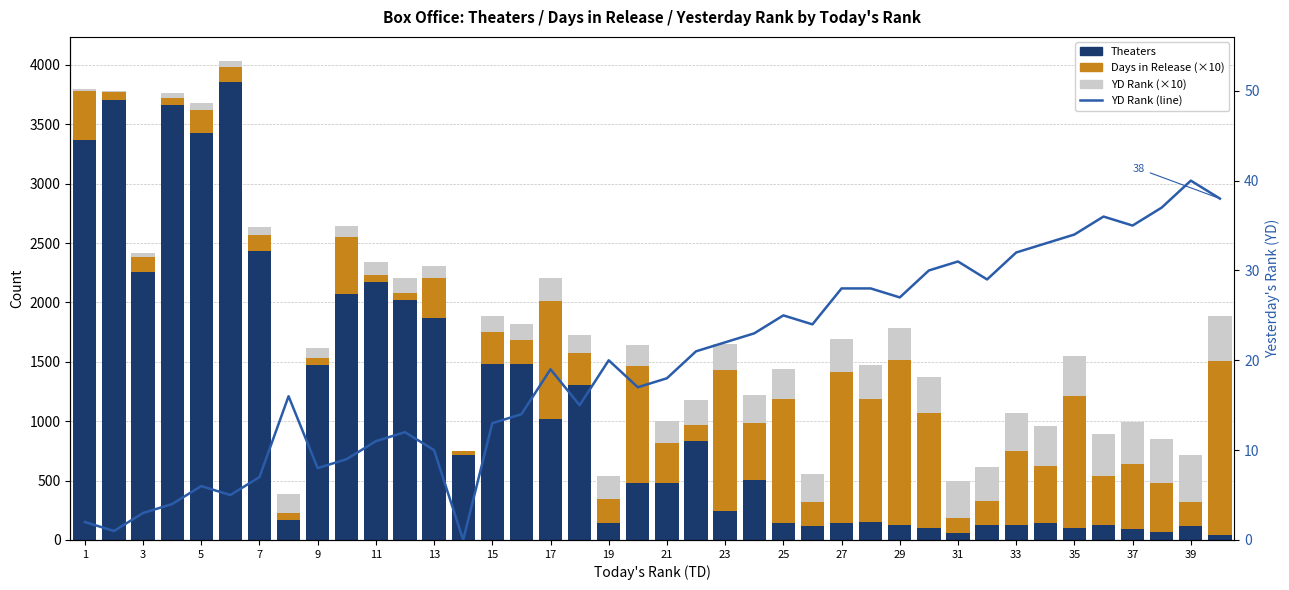

Which series has the largest total across all categories?

Theaters